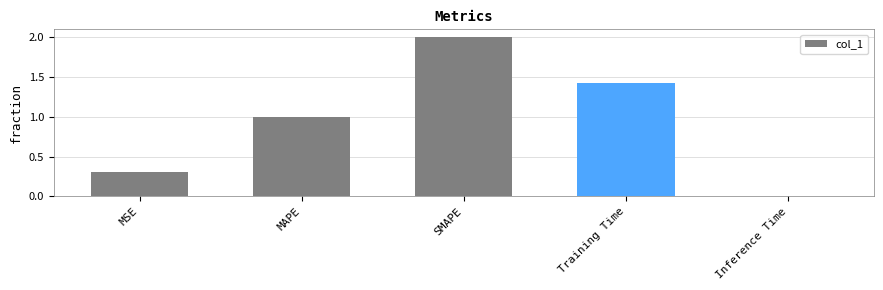

What is the change in value from MAPE to Training Time?

+0.4